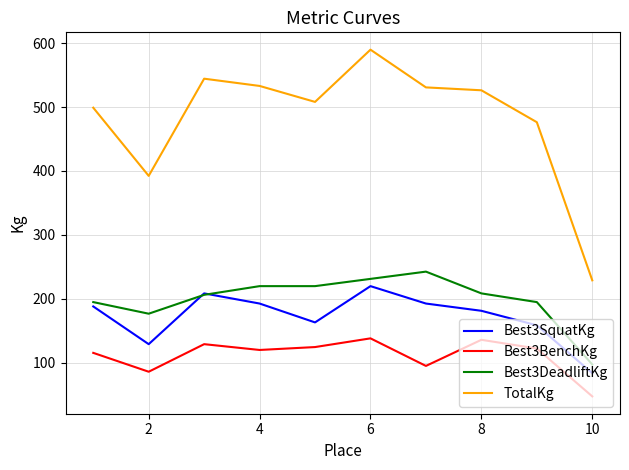

What is the maximum value shown in the chart?

589.7